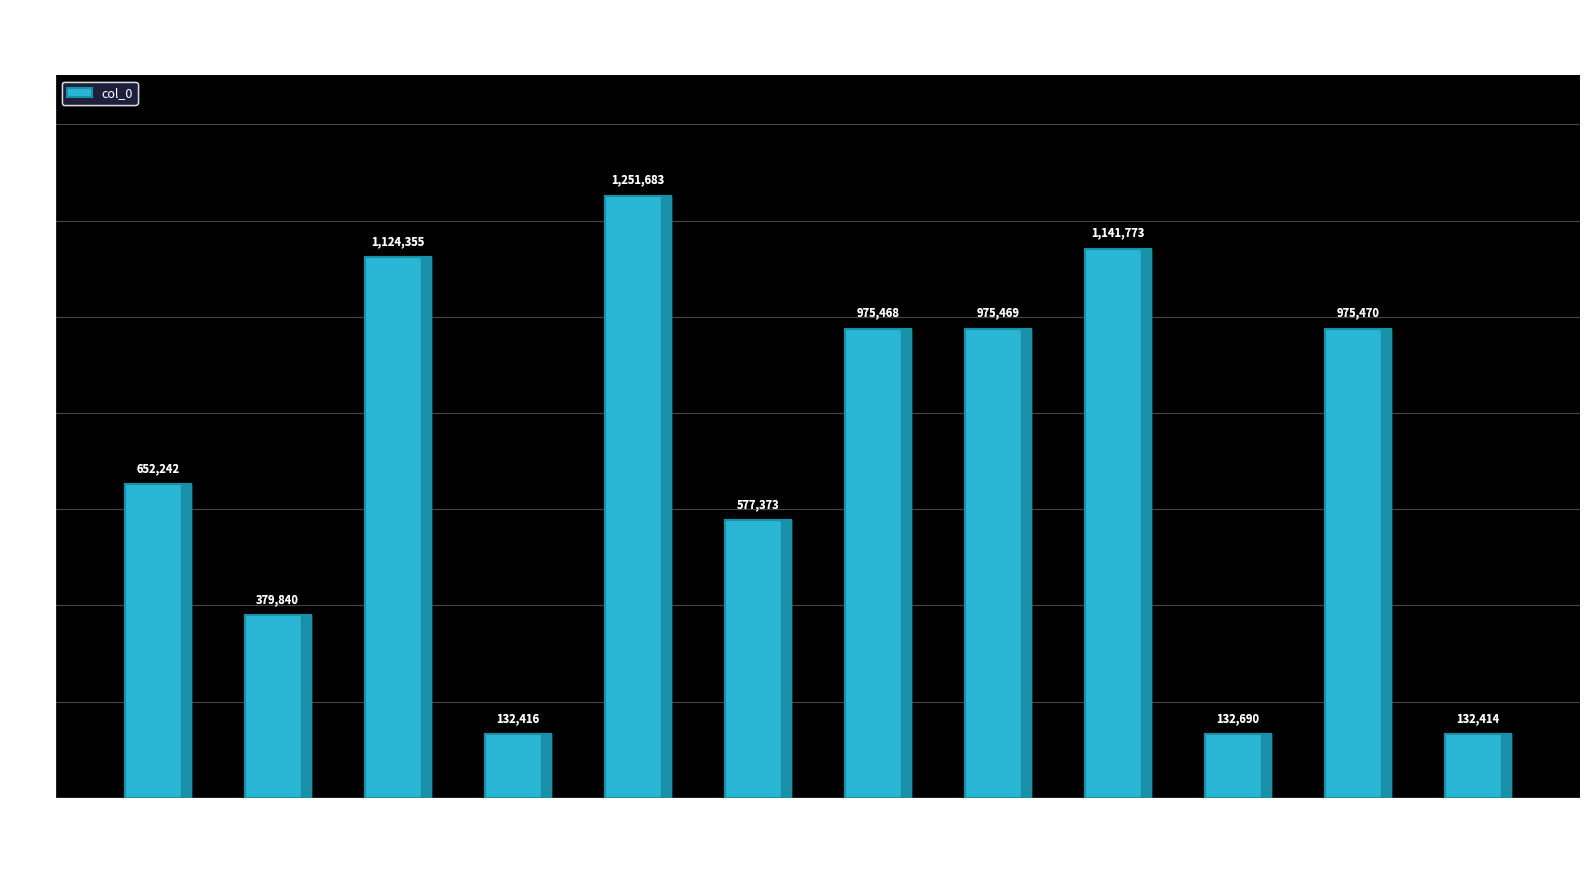

Where is the data nearest to the value 692048?

送孙县丞